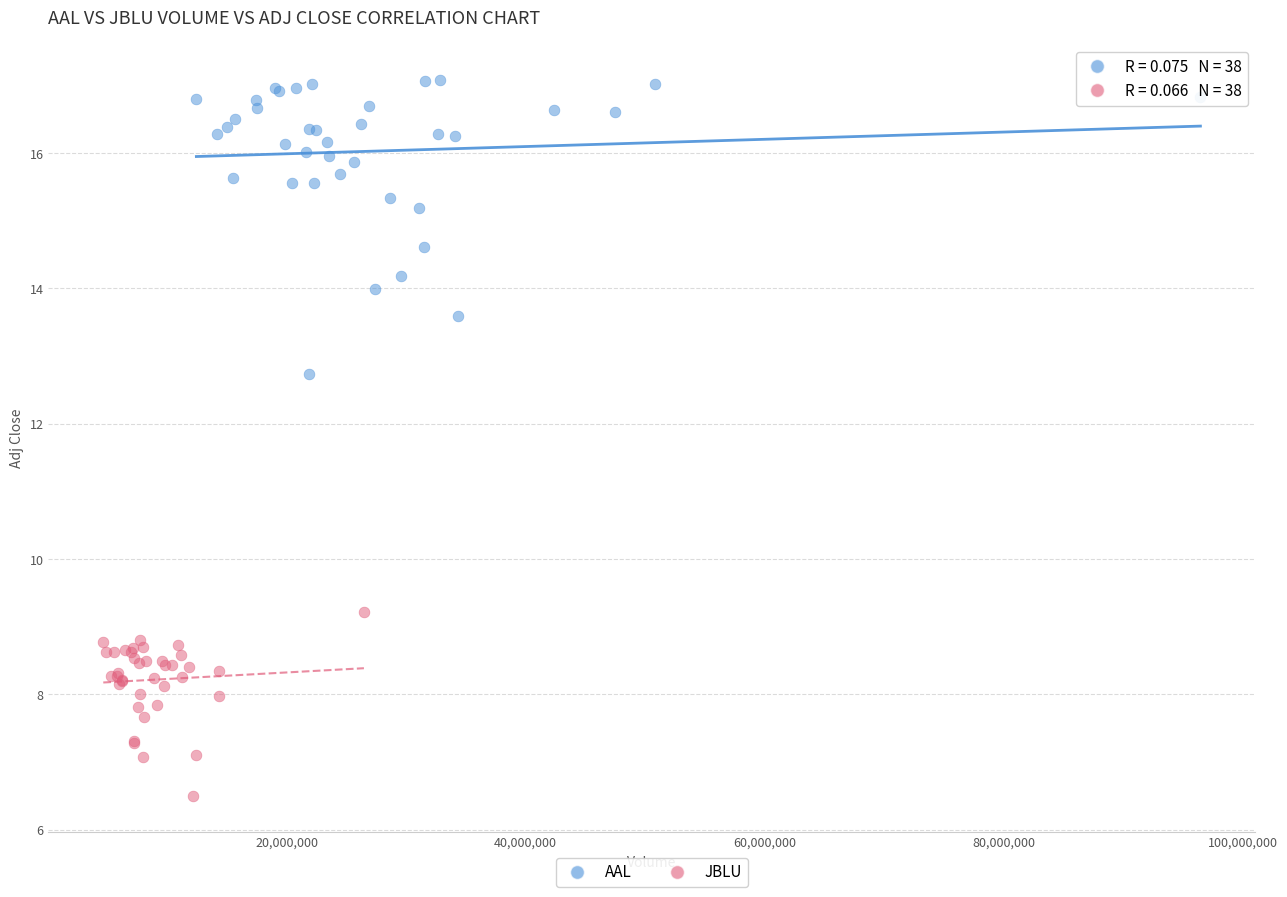

Which series contains the highest Y value?

AAL